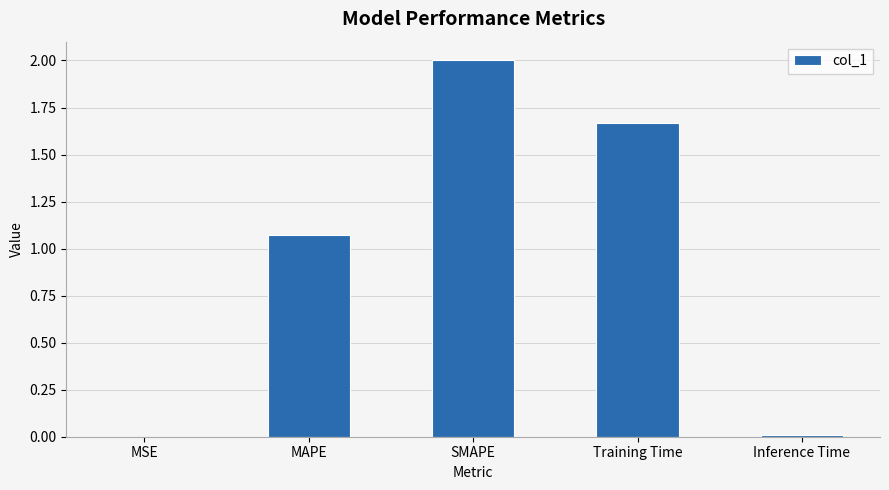

What is the sum of all values?

4.7